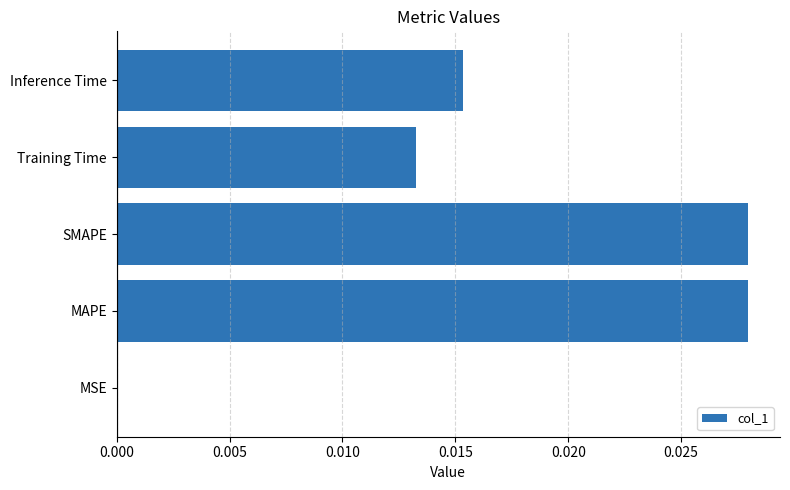

True or false: the data shows 0.0 at MAPE.

True